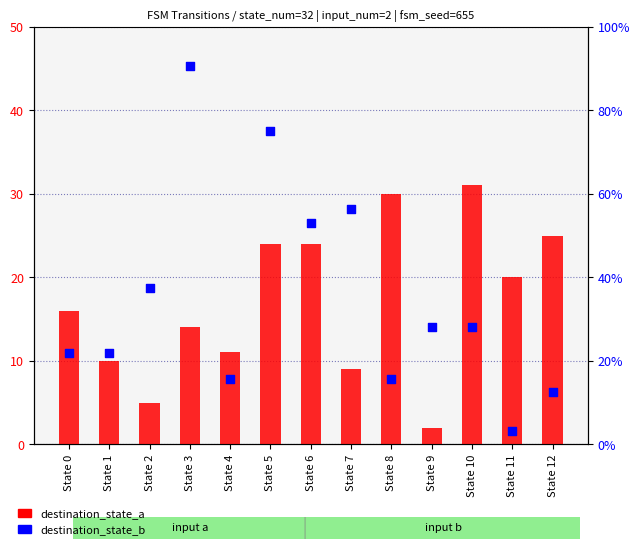

Which series reaches the minimum Y coordinate?

destination_state_a